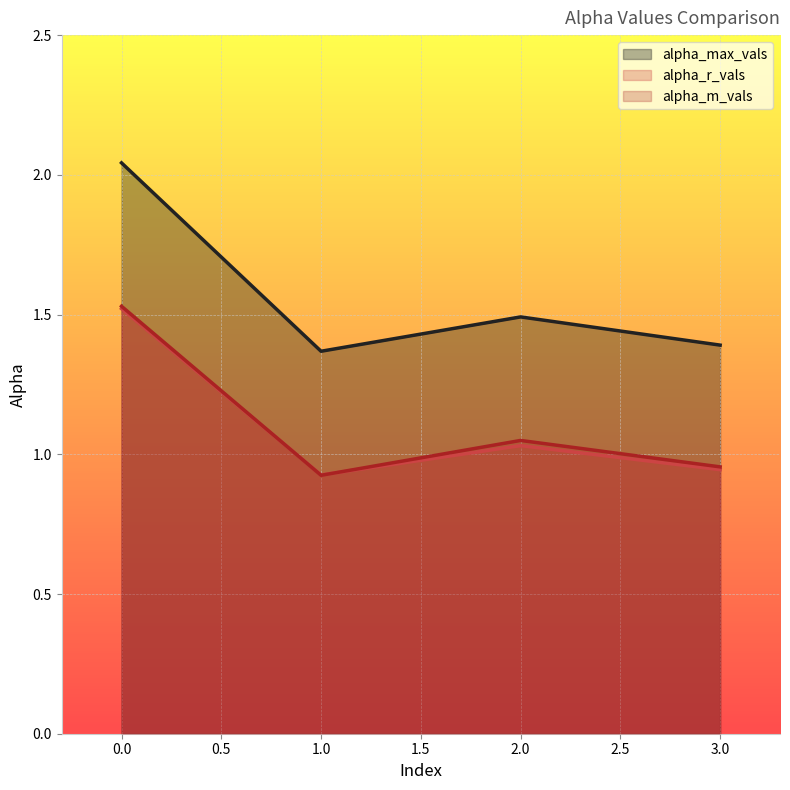

What is the difference between the maximum and minimum values in the alpha_max_vals series?

0.7